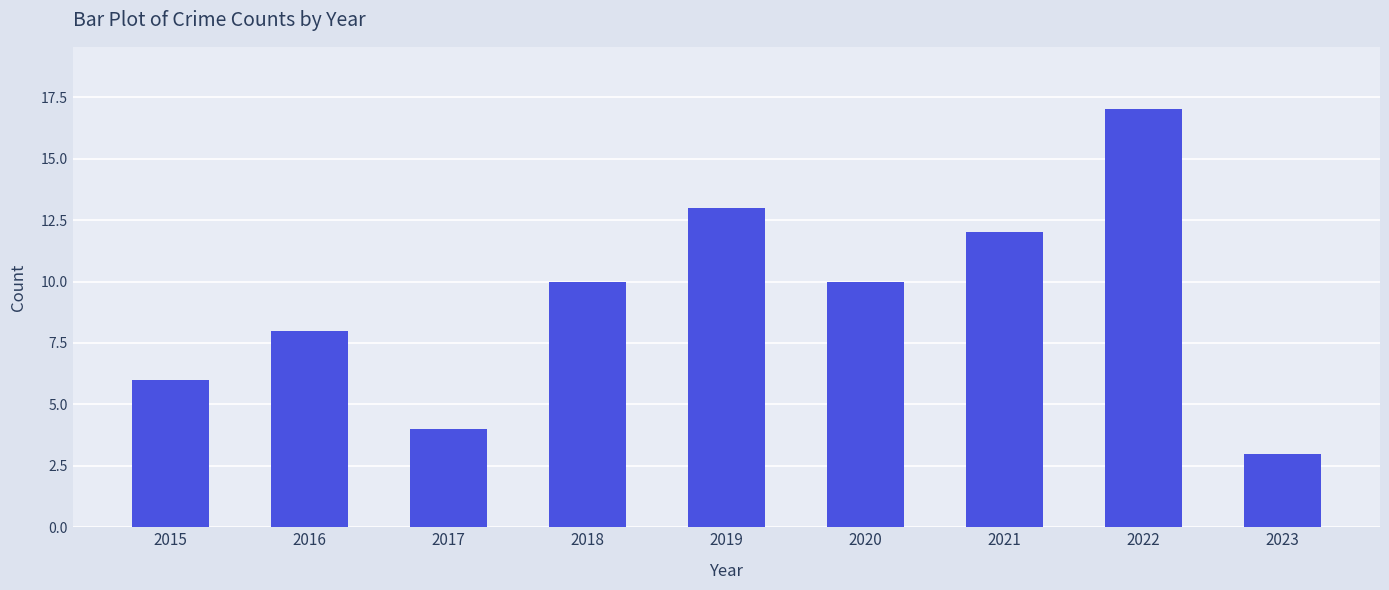

Read the value at 2021.

12